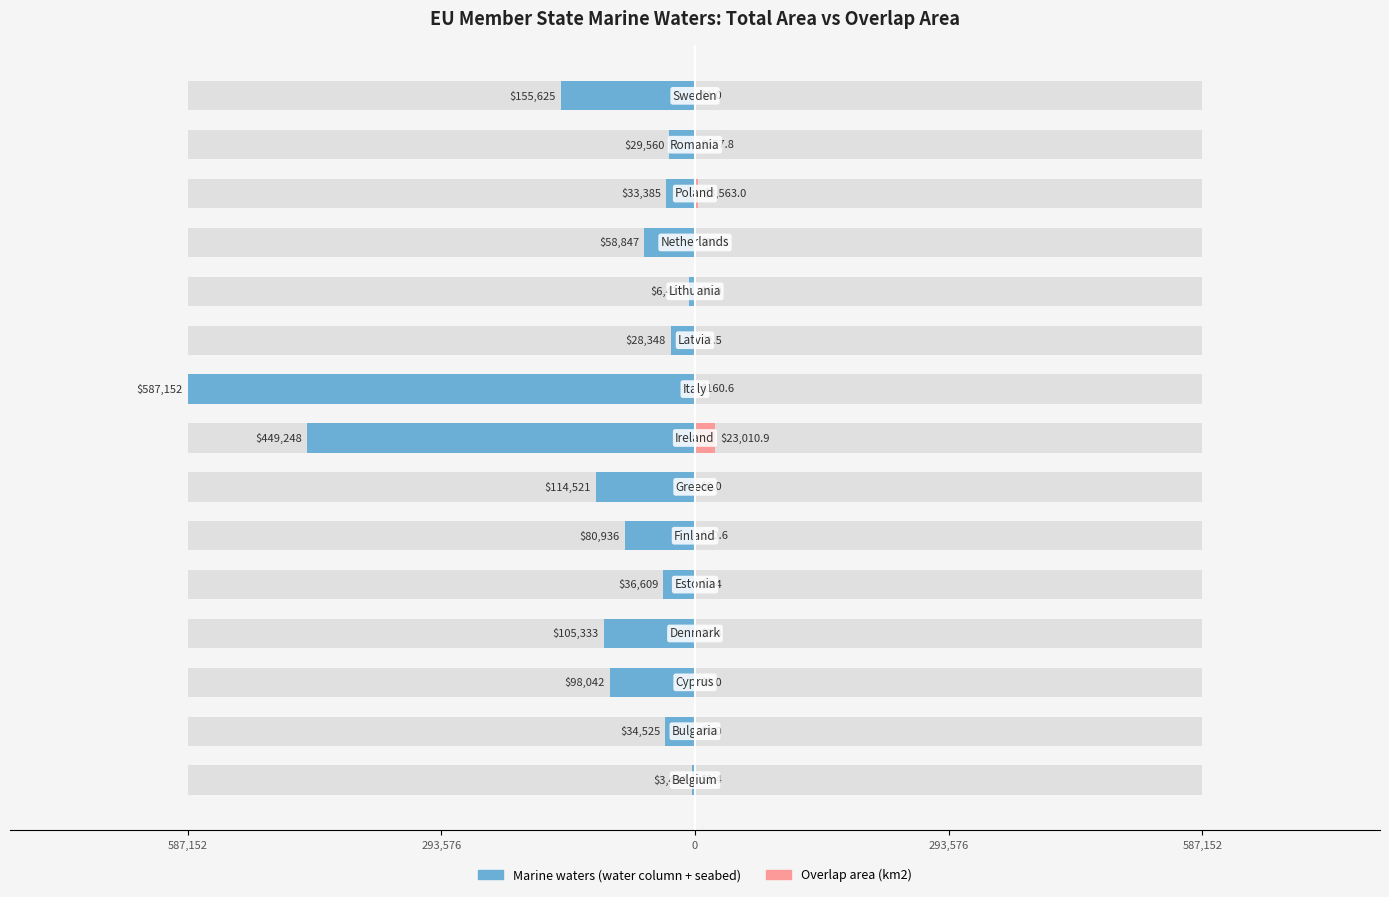

True or false: Marine waters (water column + seabed) has a value of -22498.8 at 0.

False